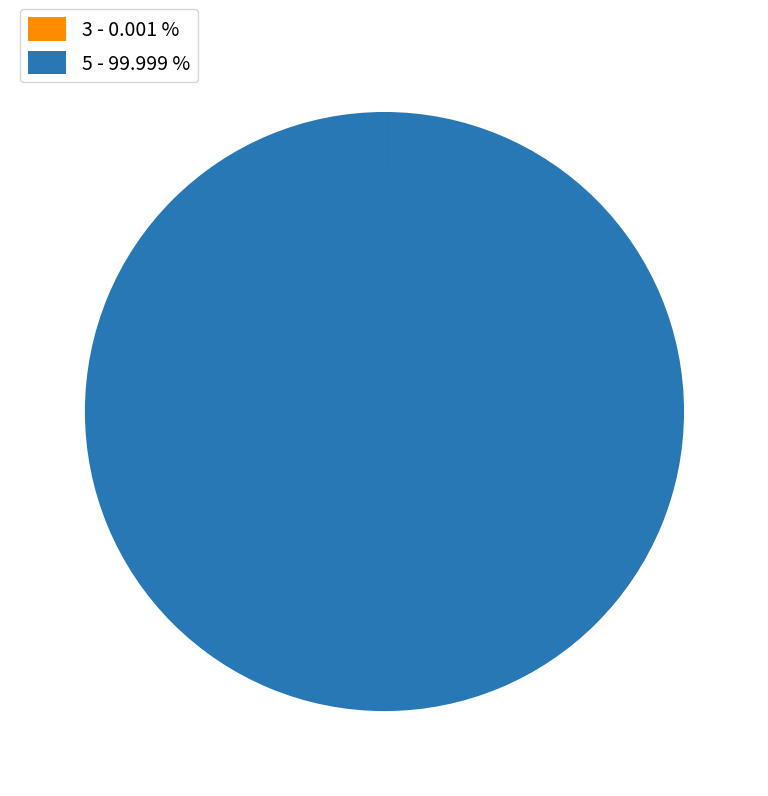

Does any single category account for the majority?

Yes